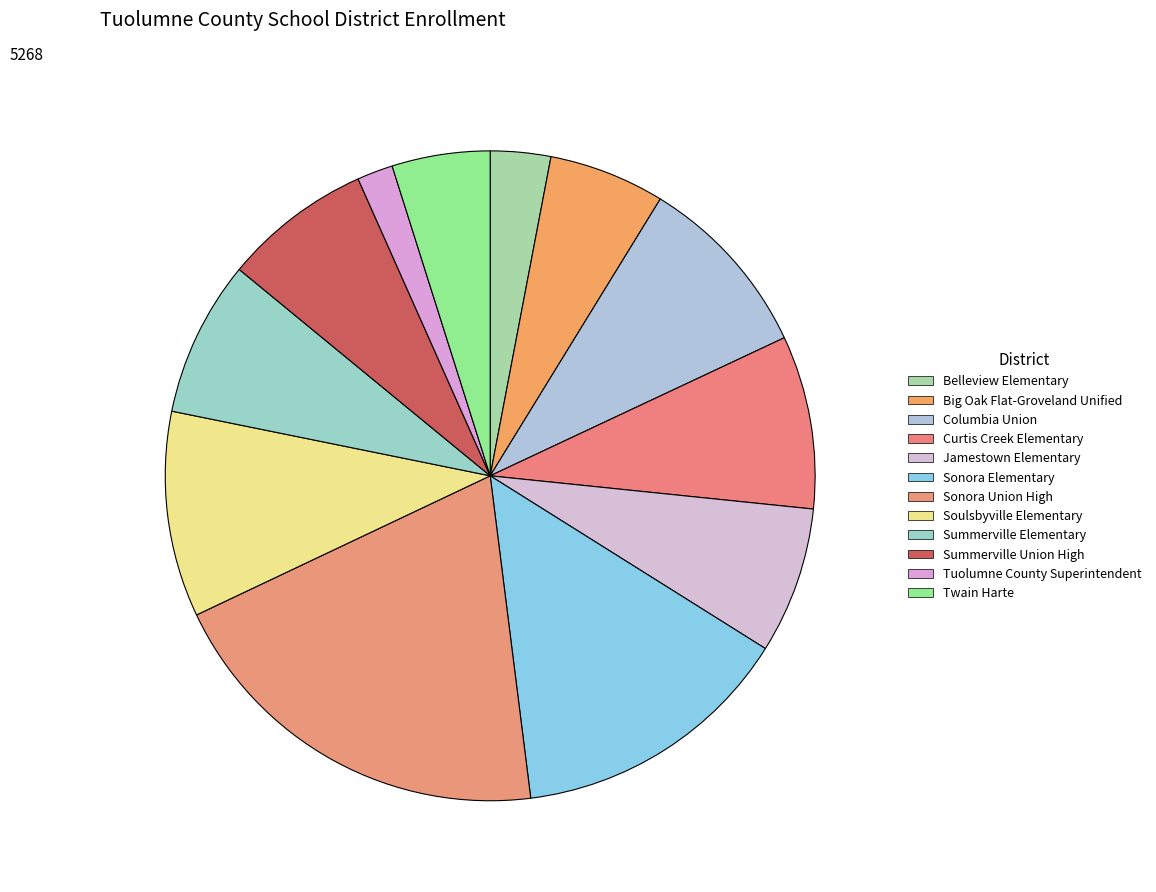

True or false: Jamestown Elementary accounts for 20% of the total.

False